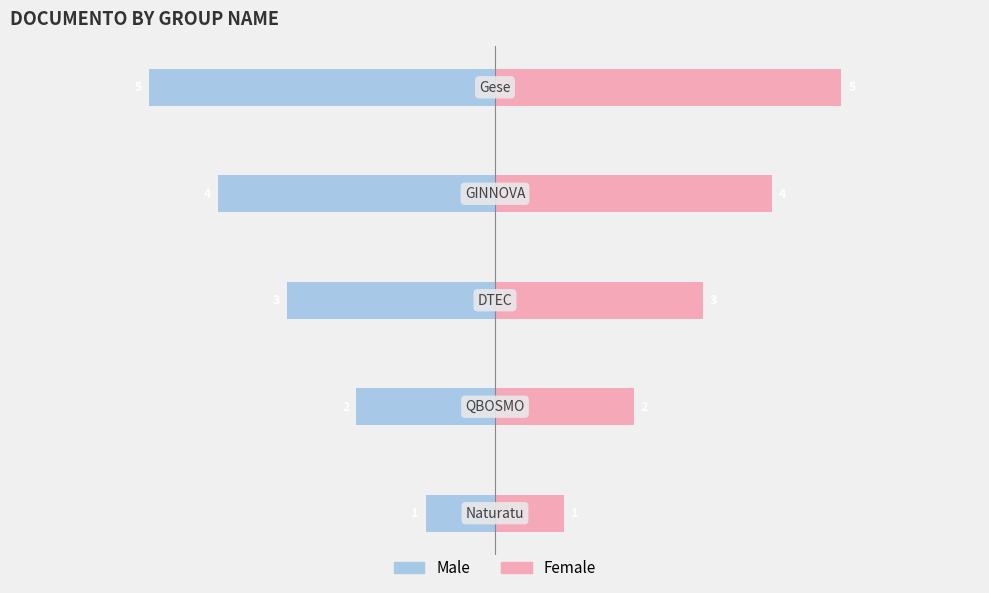

List the series in order of their peak value, lowest first.

Male, Female